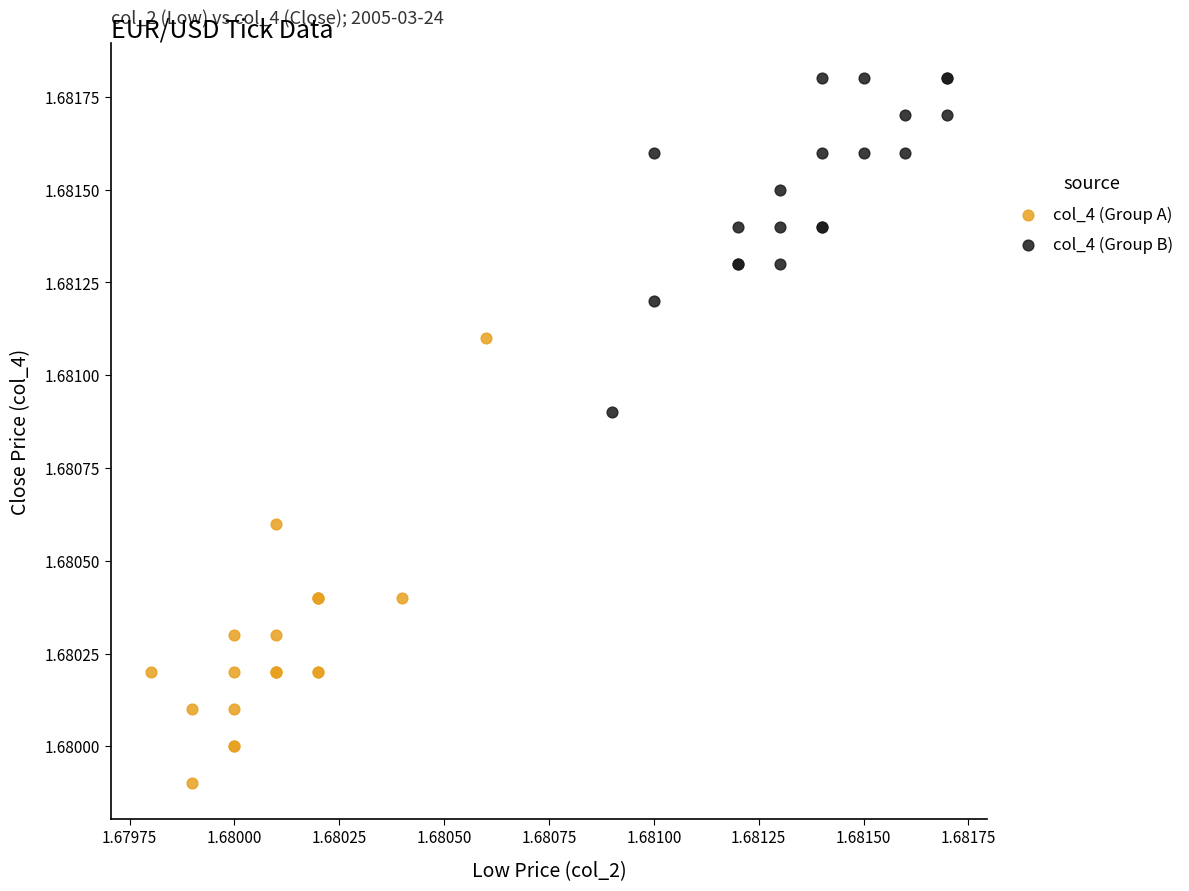

Which series reaches the minimum Y coordinate?

col_4 (Group A)